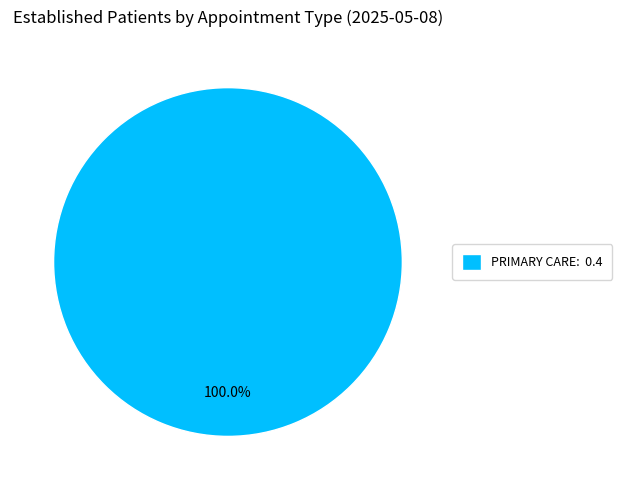

Rank the categories by value from lowest to highest.

PRIMARY CARE: 0.4